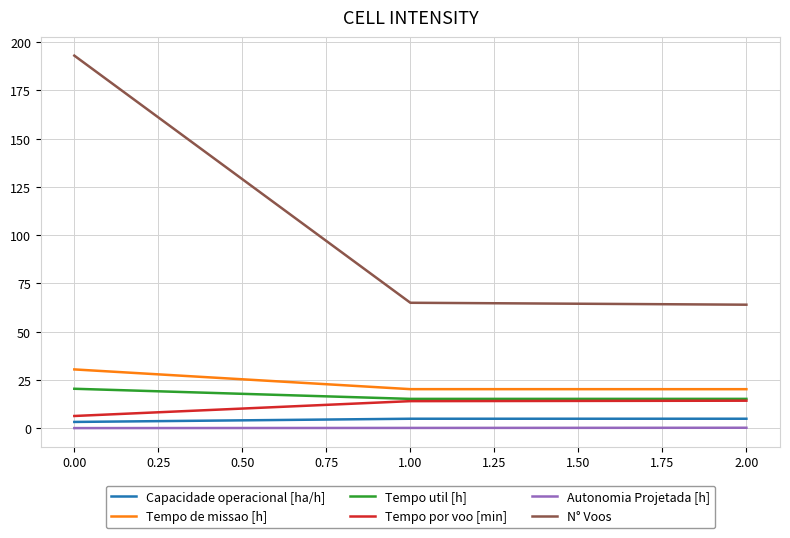

At how many categories does at least one series exceed 176?

1